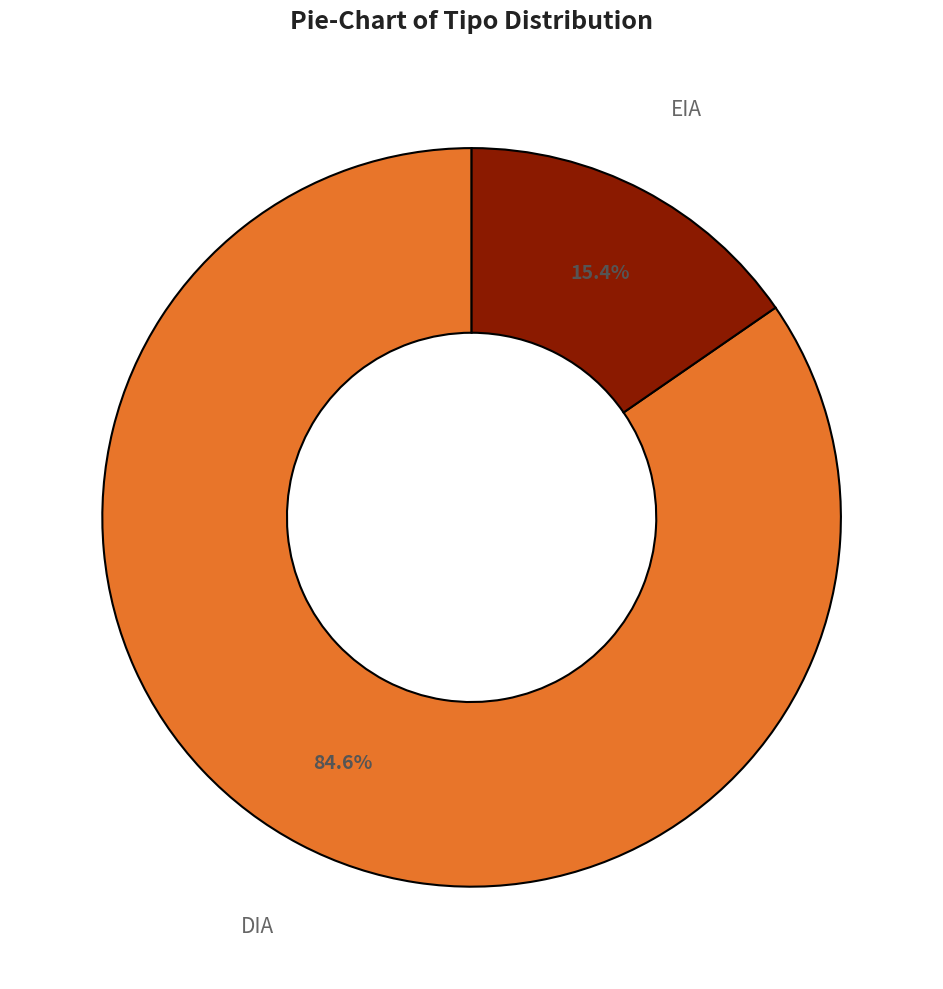

What percentage is the DIA slice, to the nearest percent?

85%